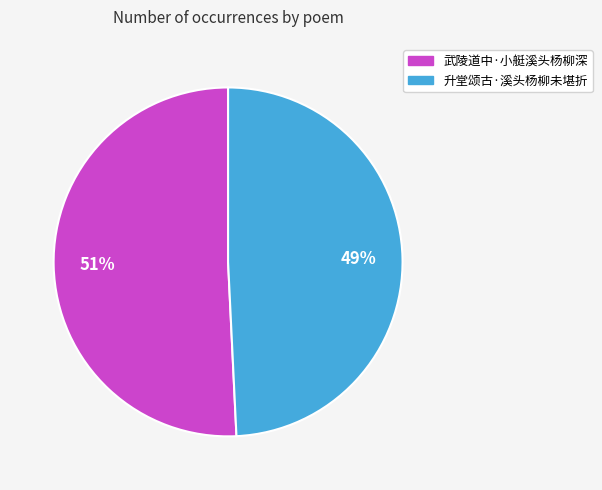

What is the smallest slice in the pie chart?

升堂颂古·溪头杨柳未堪折